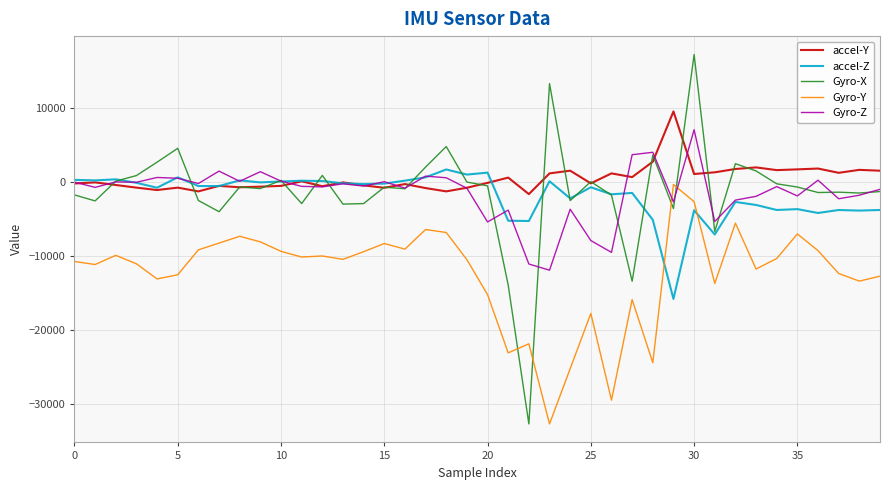

Which series has the largest range (max minus min)?

Gyro-X